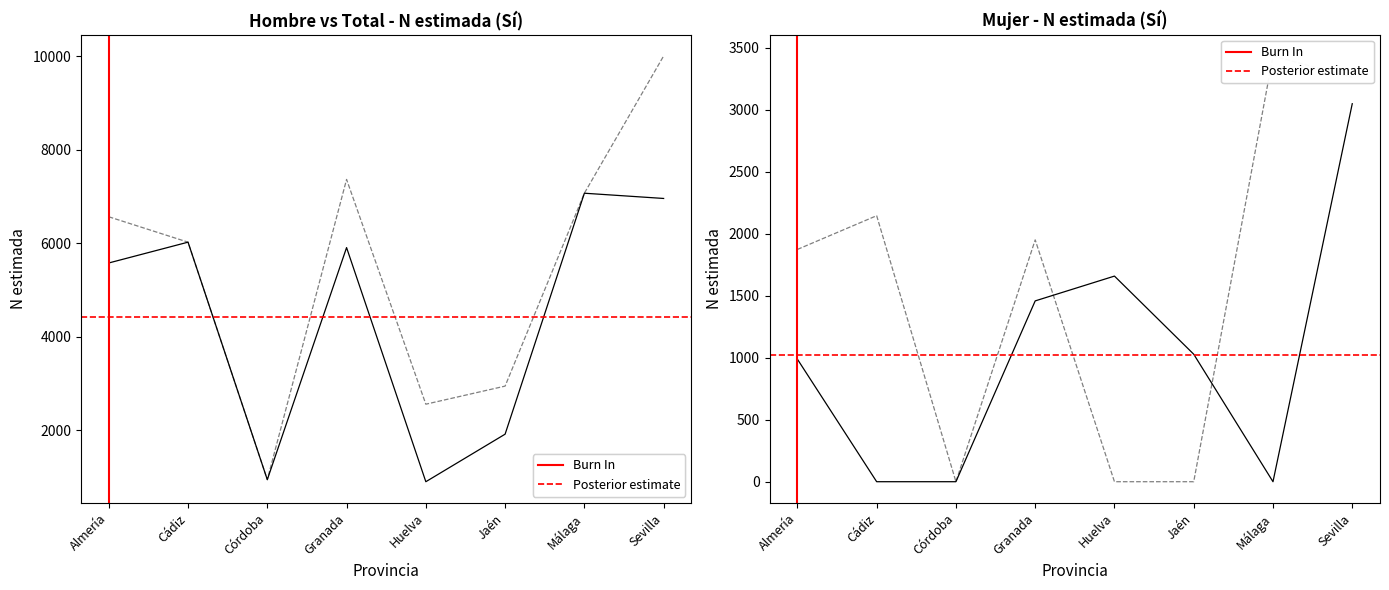

Does the chart display data point markers on the line(s)?

No